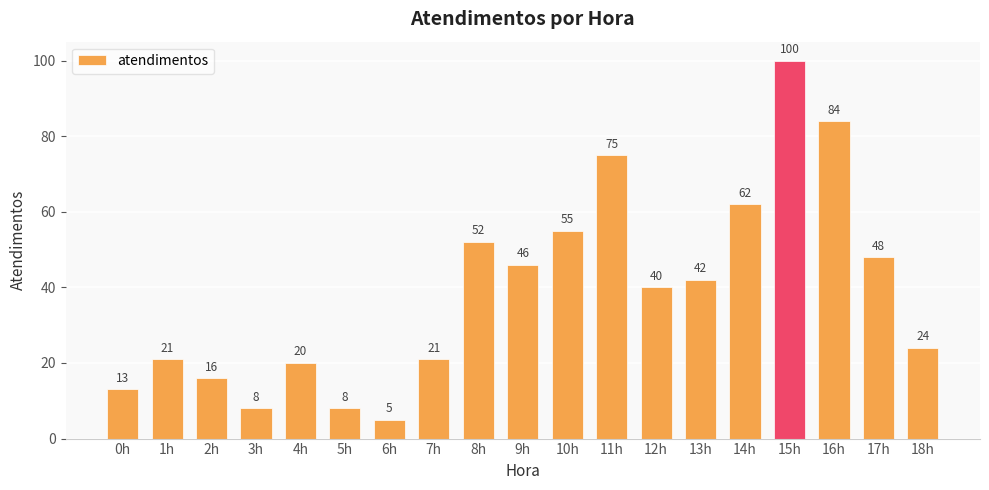

What is the difference between the values at 6h and 11h?

70